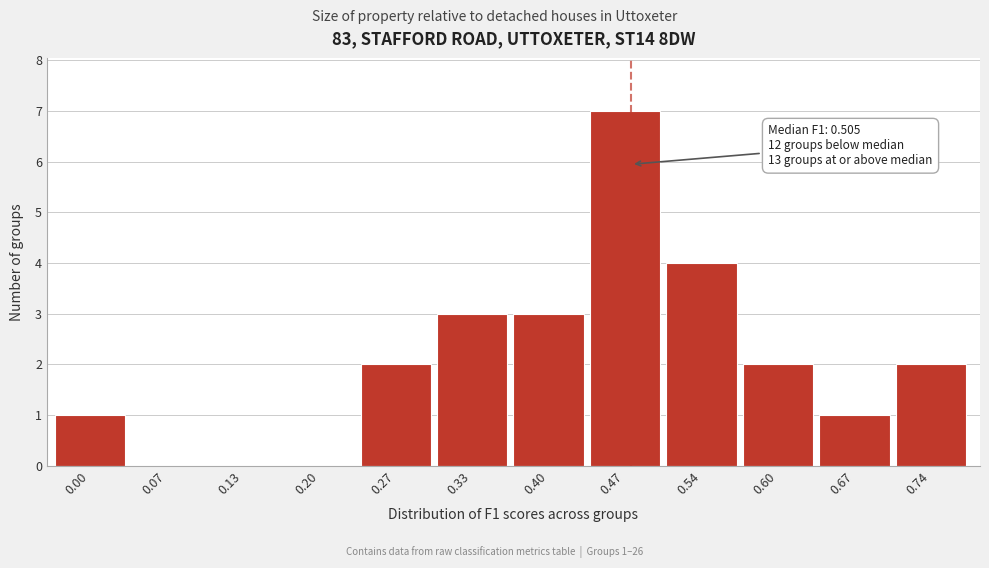

Reading left to right, what are all the values shown in this chart?

0.00=1	0.07=0	0.13=0	0.20=0	0.27=2	0.33=3	0.40=3	0.47=7	0.54=4	0.60=2	0.67=1	0.74=2